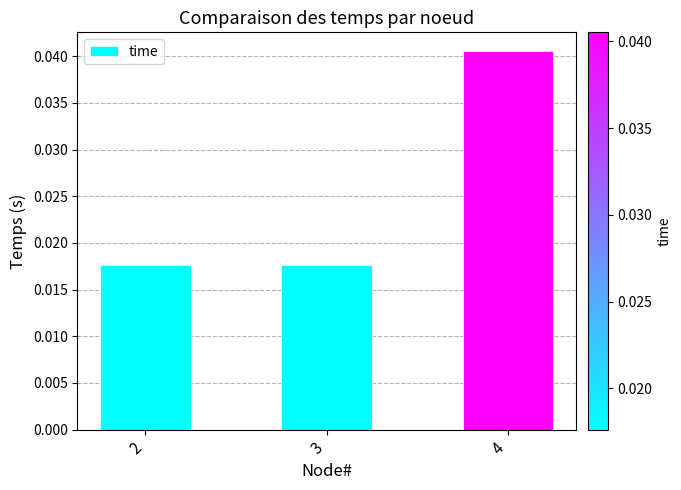

Which label corresponds to the largest value in the chart?

4